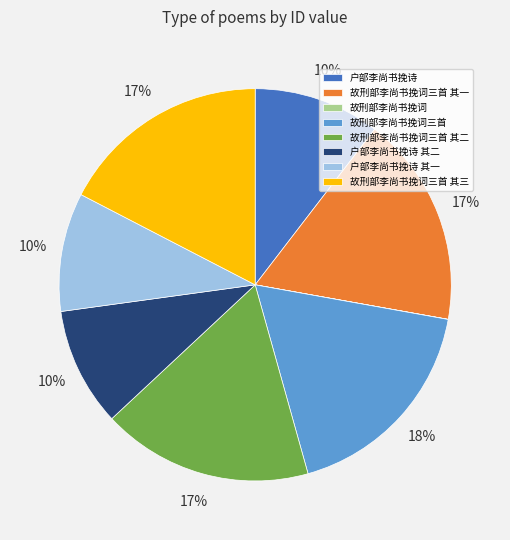

Is there any slice that represents more than half of the pie?

No